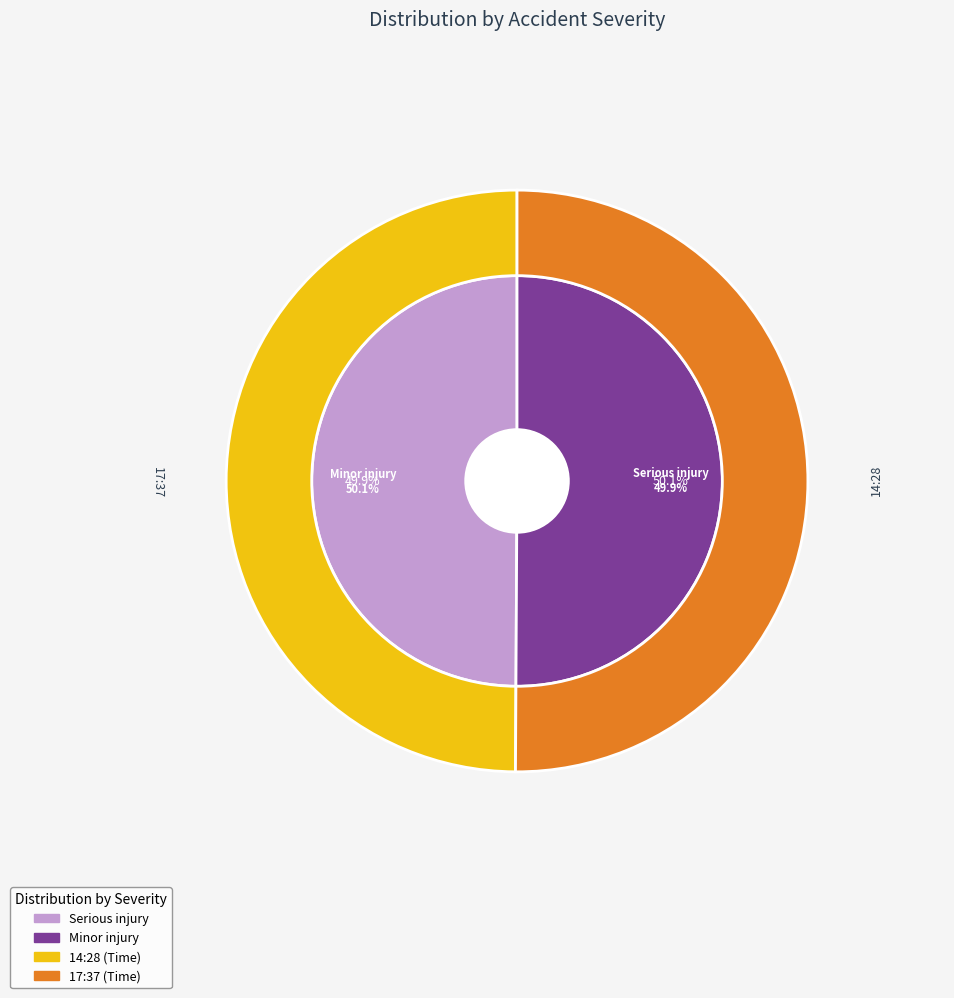

How many slices are in this pie chart?

2